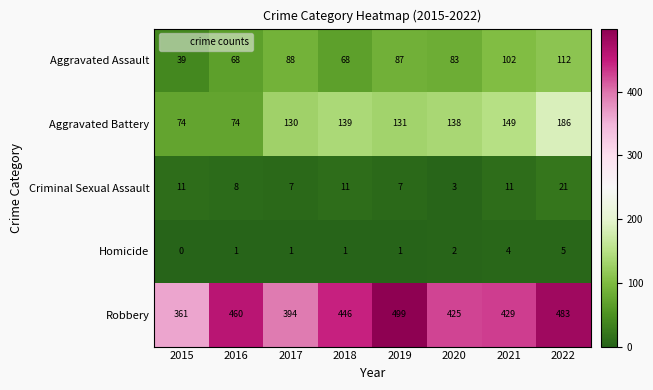

Which category has the highest value across all series?

2019